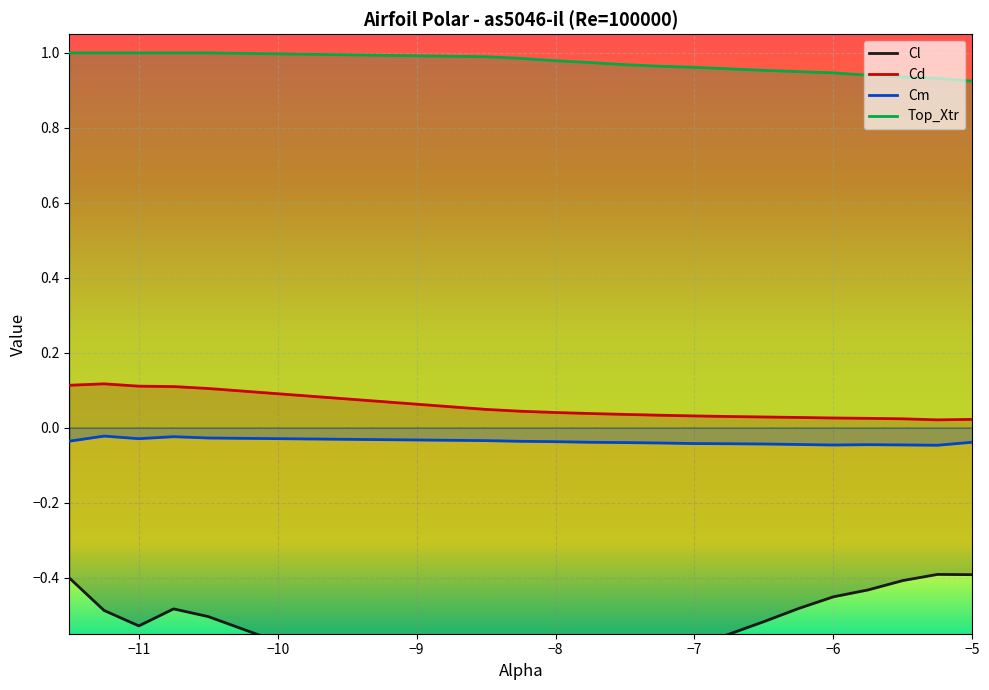

Where is the first local maximum for Cm?

-11.25